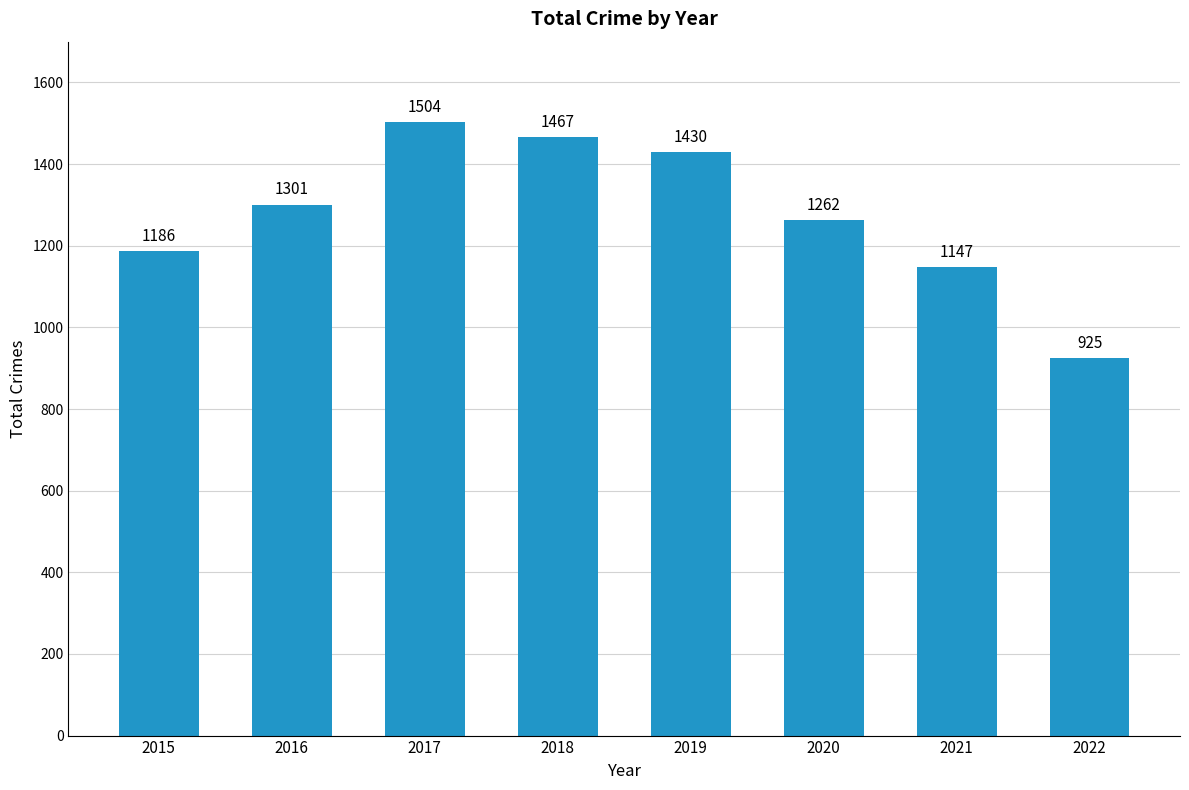

What is the value of the 2nd bar from the left?

1301